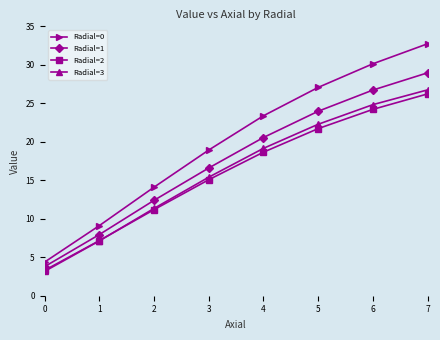

What is the difference between the Radial=3 values at 2 and 5?

10.9